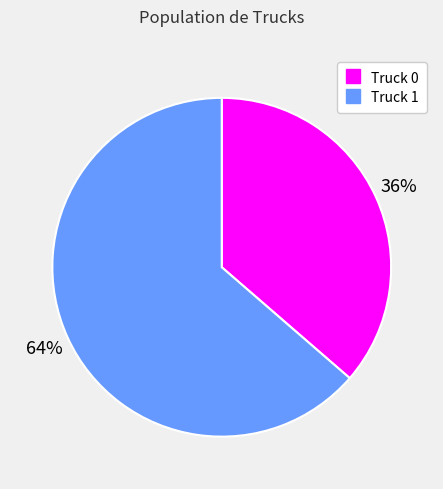

To the nearest percent, what portion does Truck 0 represent?

36%